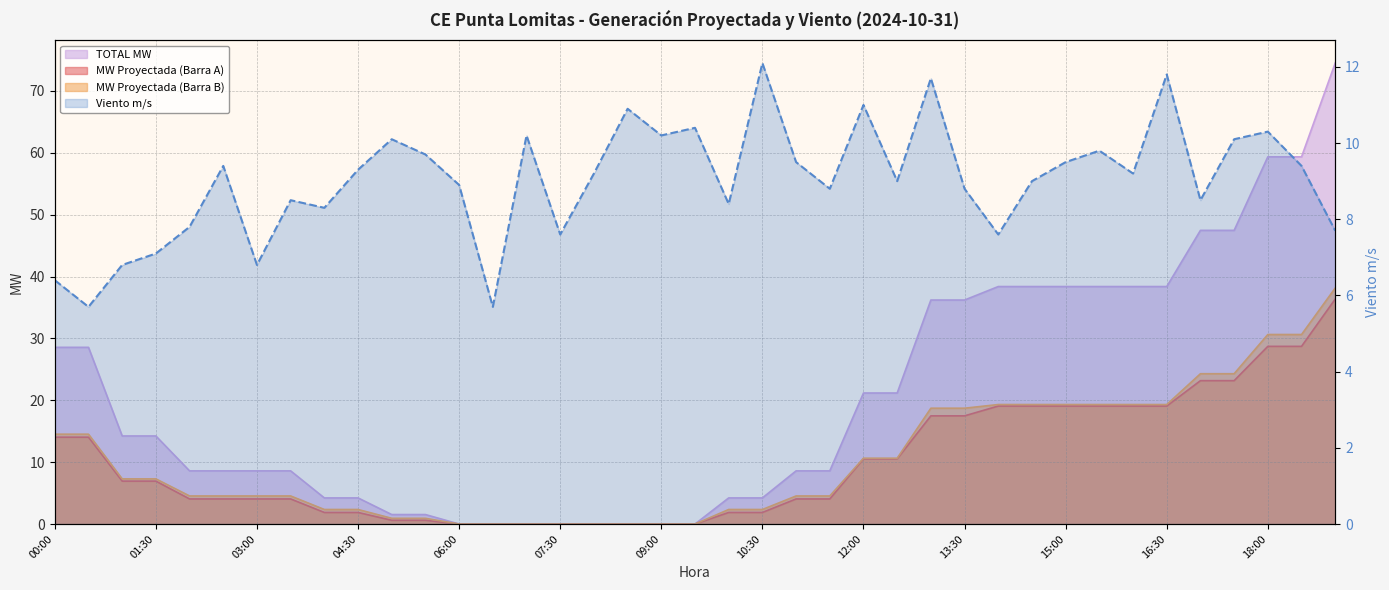

What is the change in value from 09:00 to 24?

+4.2